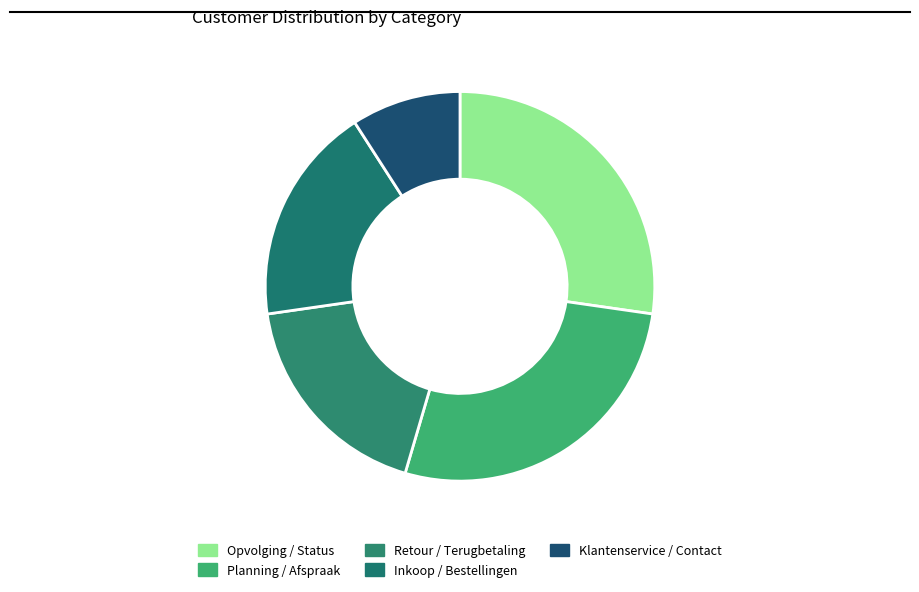

Does any single category account for the majority?

No